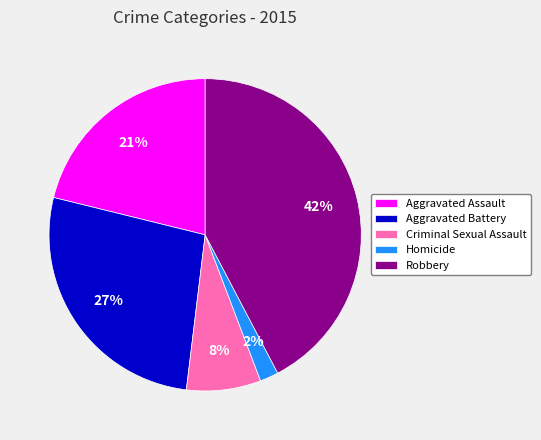

Rank the categories by value from lowest to highest.

Homicide, Criminal Sexual Assault, Aggravated Assault, Aggravated Battery, Robbery